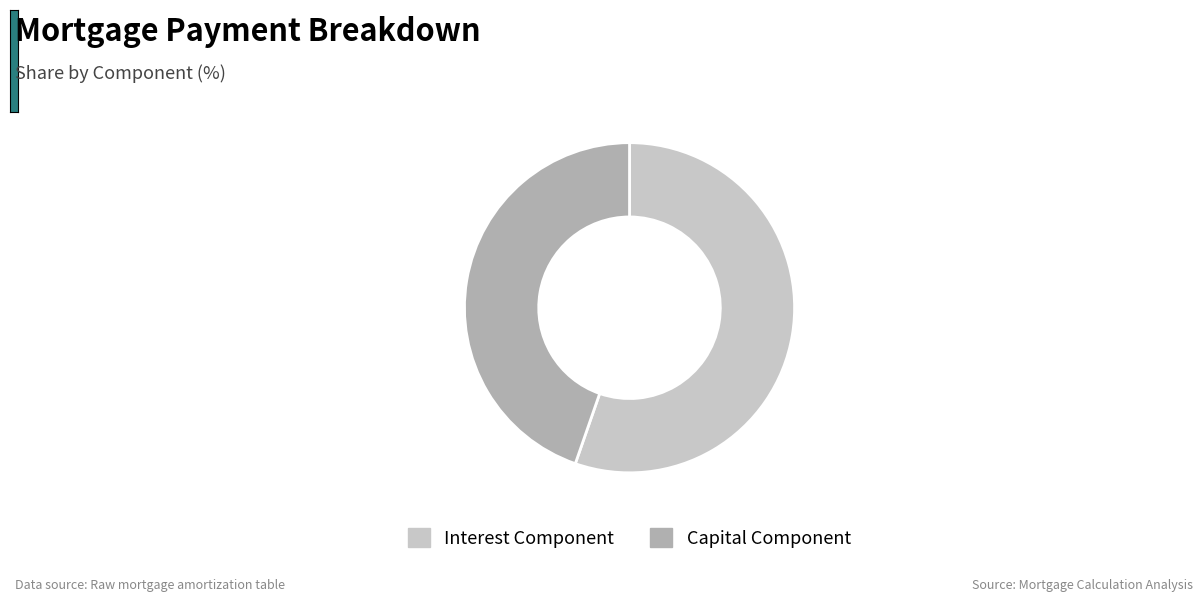

Which has a higher value, Capital Component or Interest Component?

Interest Component